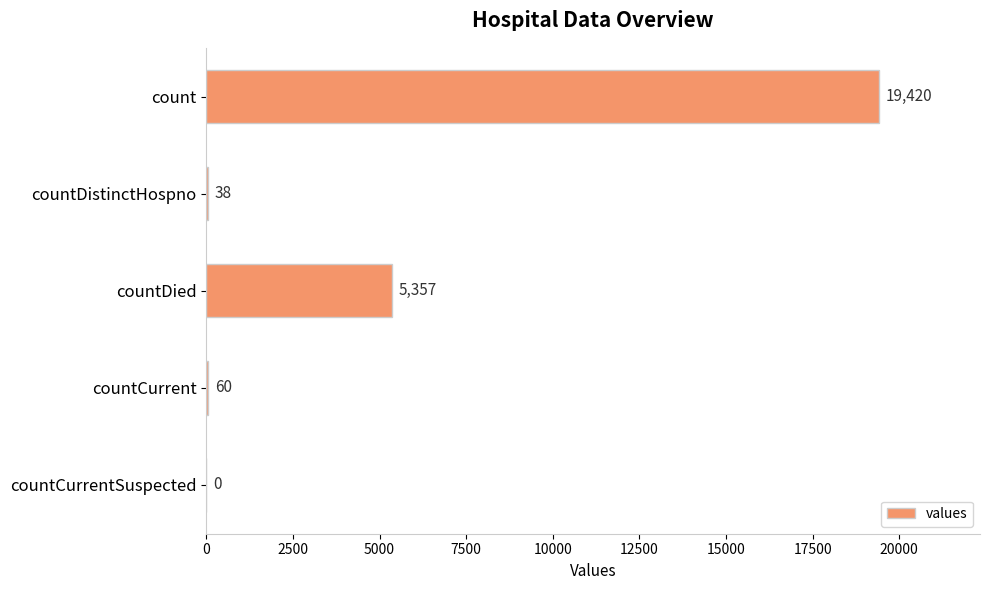

The value at countDied is 7745. True or false?

False